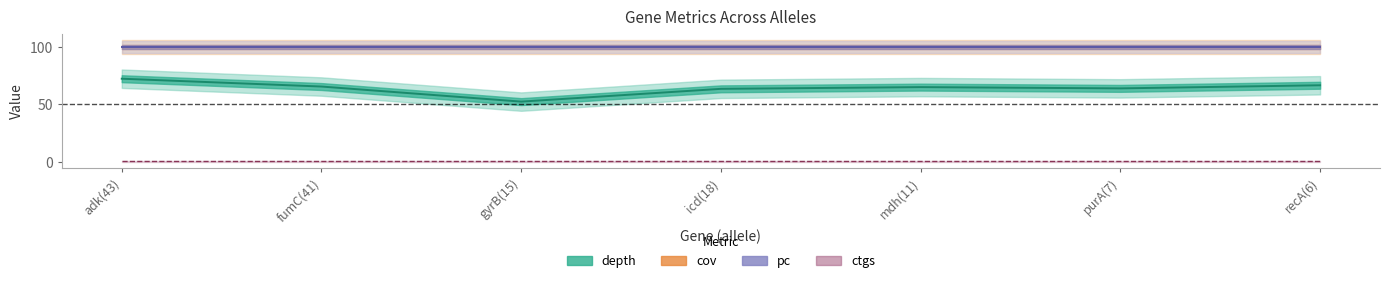

Does the chart have visible grid lines?

No